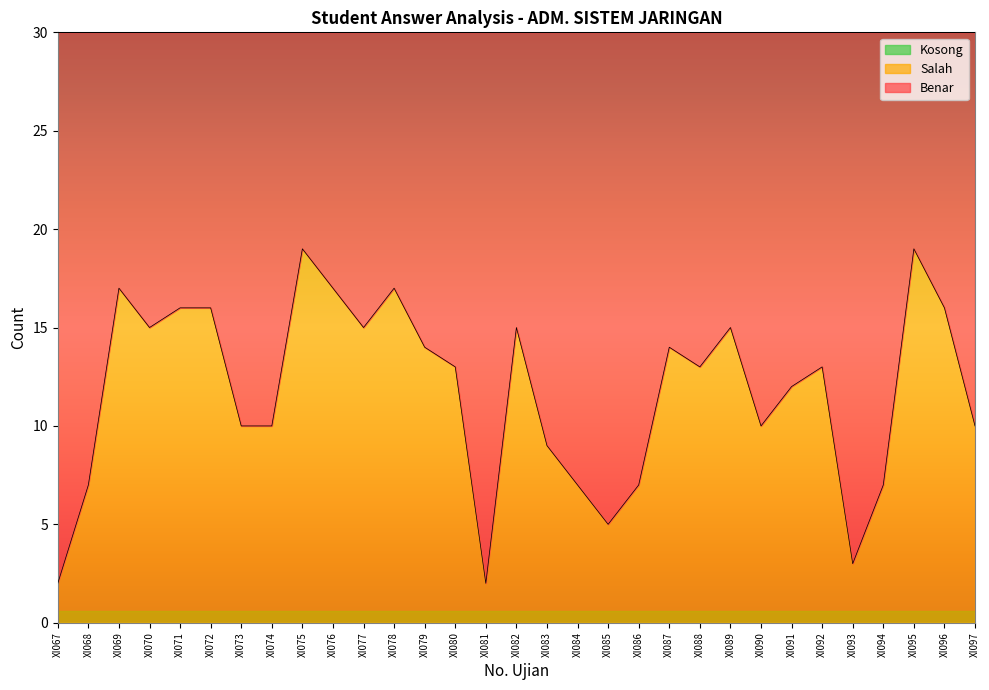

Which series has the largest range (max minus min)?

Benar